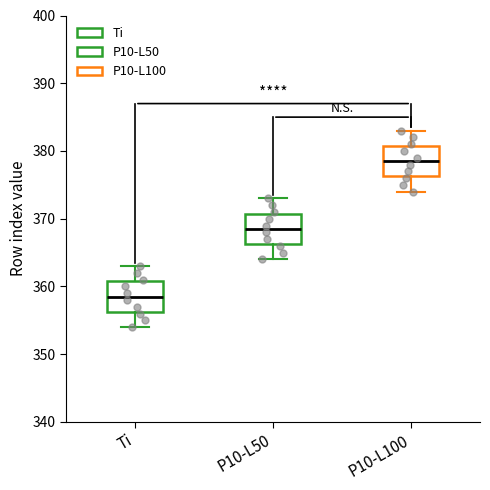

Where is the upper edge of the box for Ti on the y-axis? The values are not printed on the chart, so give them approximately, as read against the axis.

361